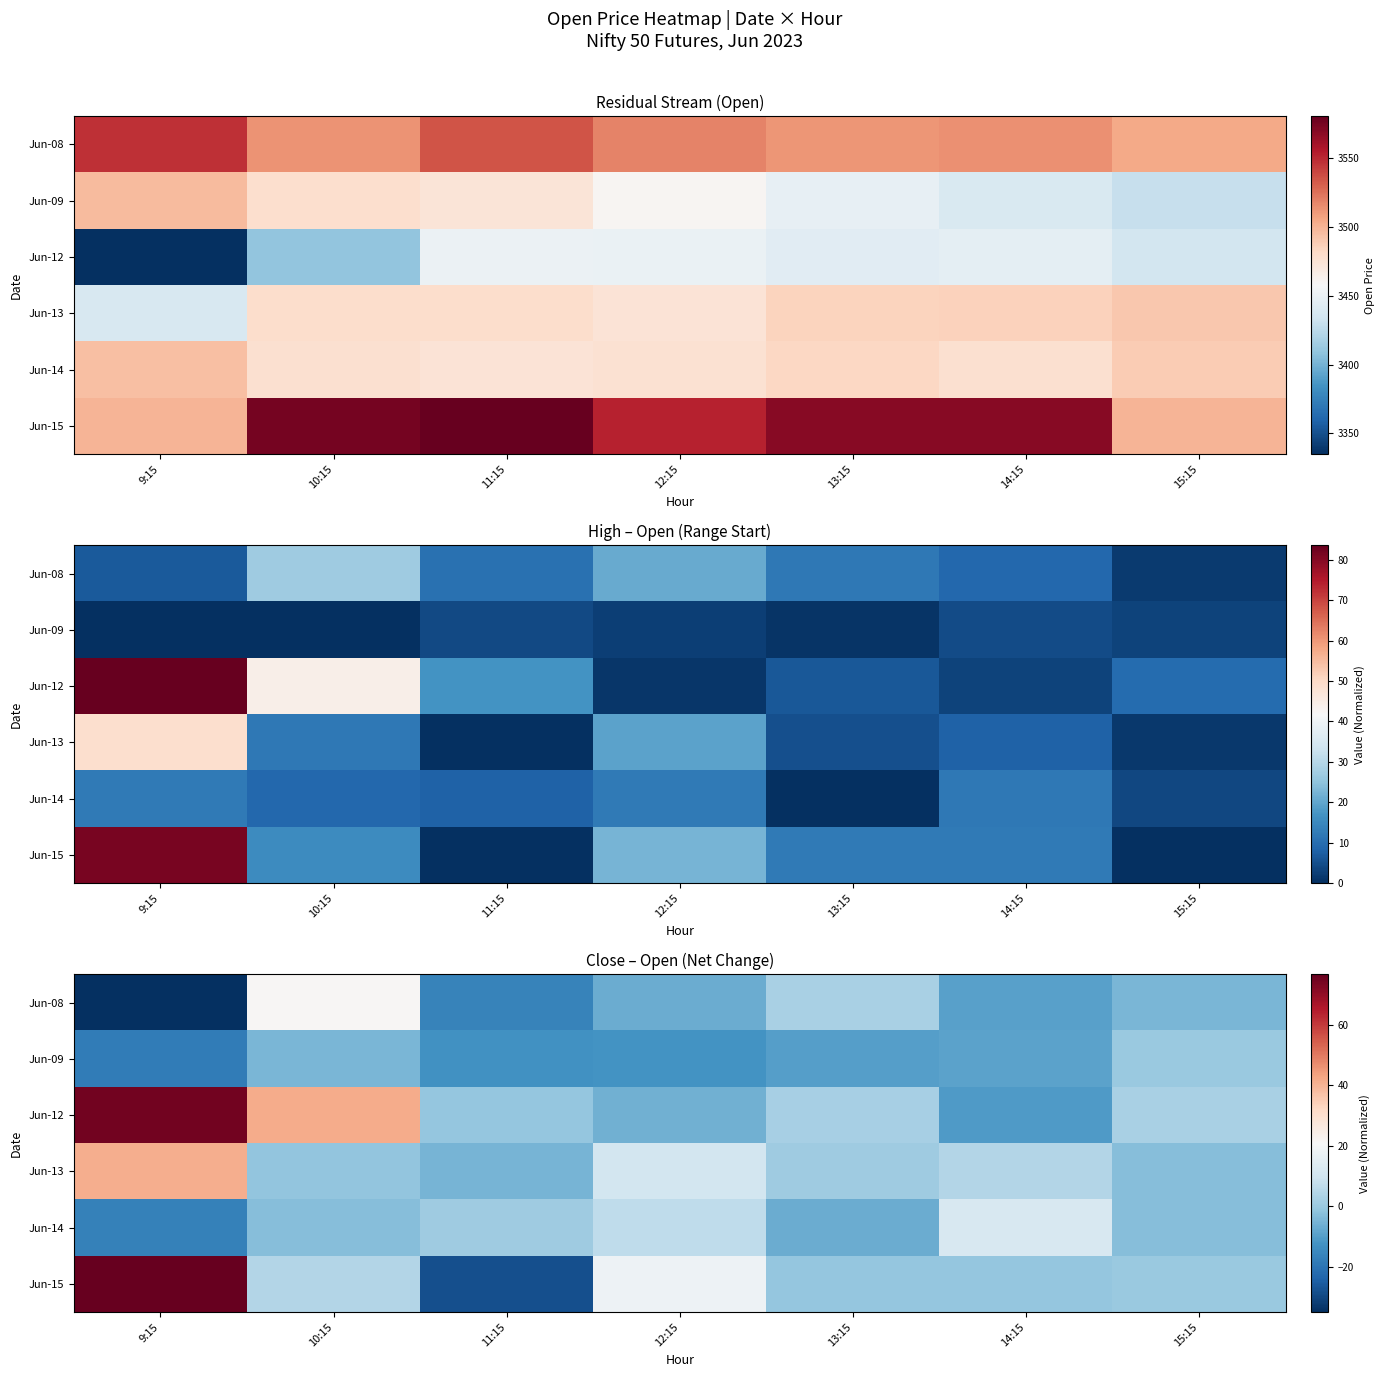

How many categories are shown in the chart?

7